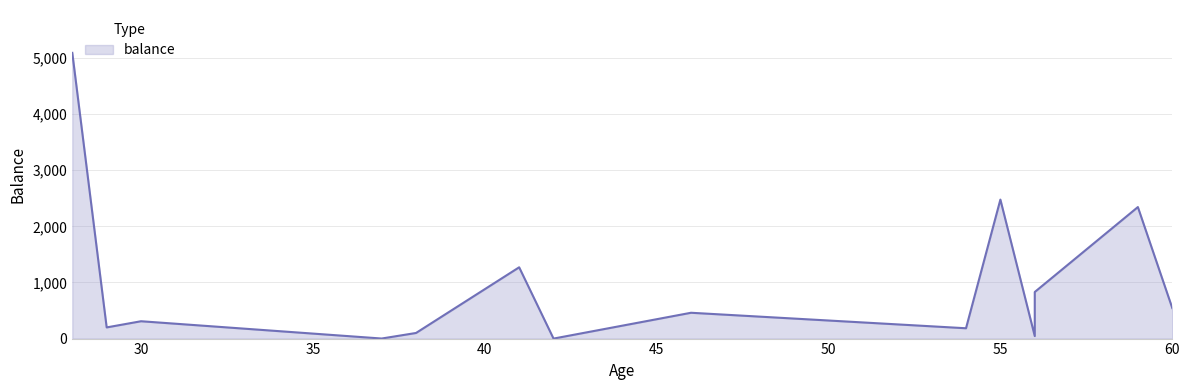

What is the difference between the maximum and minimum values?

5090